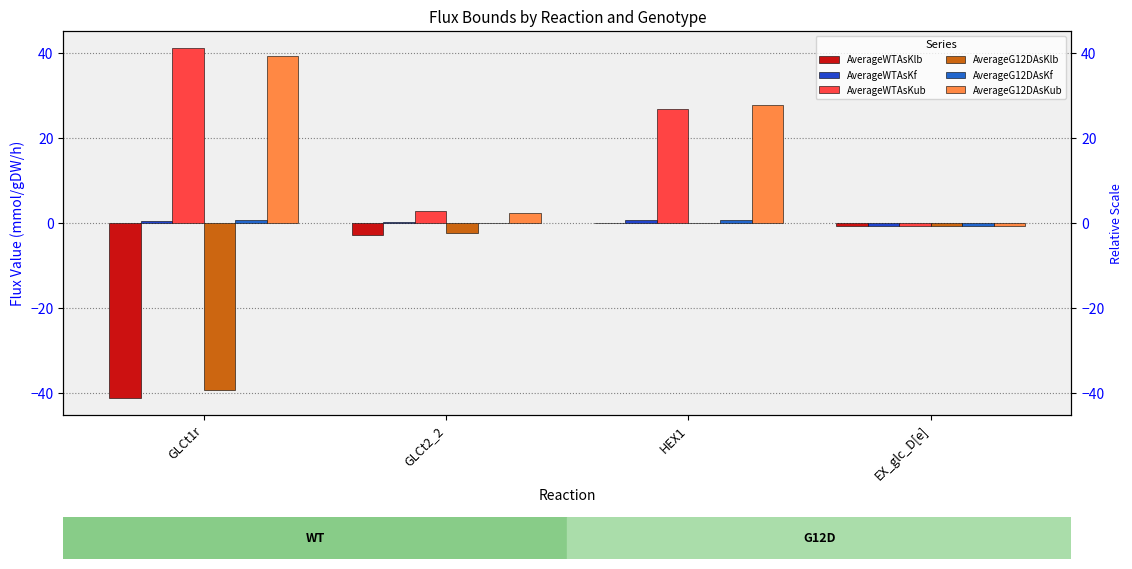

What is the value of the AverageG12DAsKub bar at the 4th from the left?

-0.6